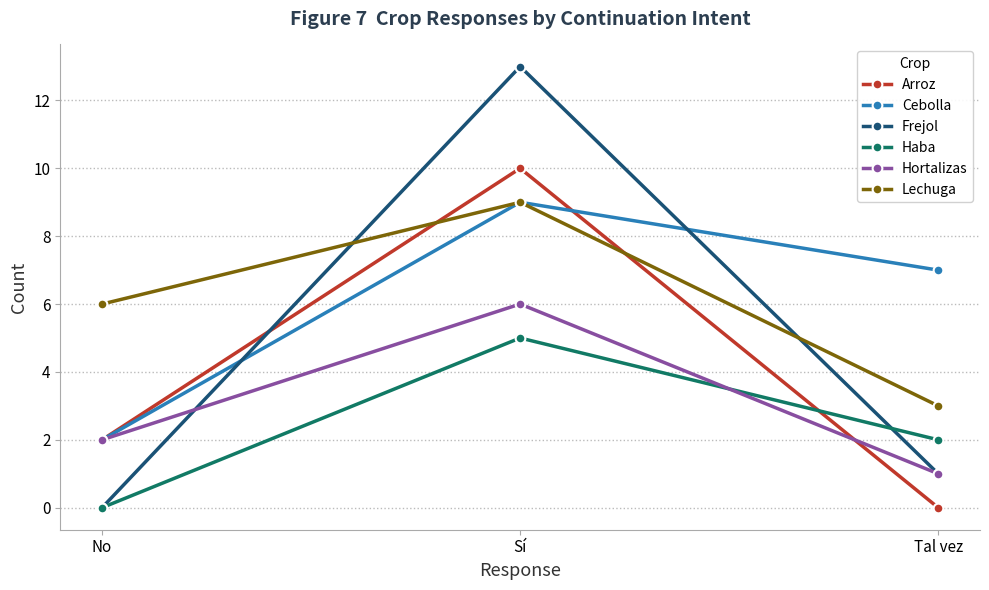

What position from the right is No?

3